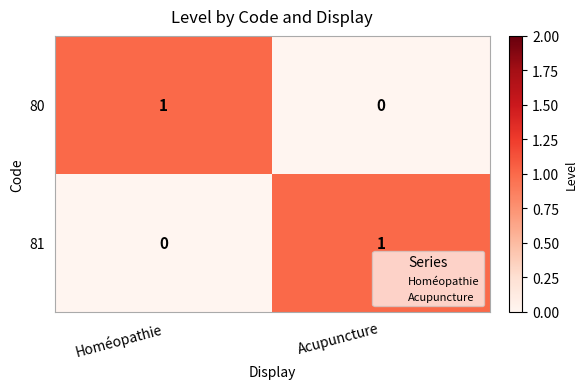

At Acupuncture, list the series in order from smallest to largest.

80, 81